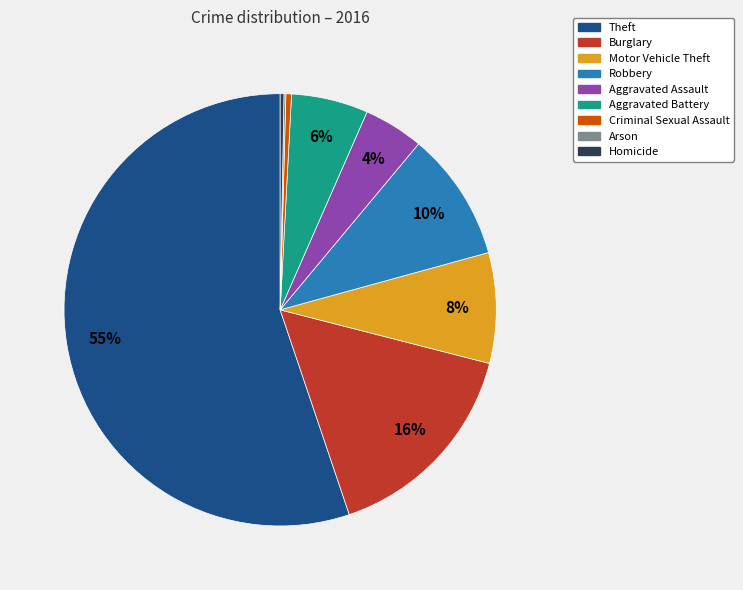

Which has a higher value, Aggravated Battery or Homicide?

Aggravated Battery